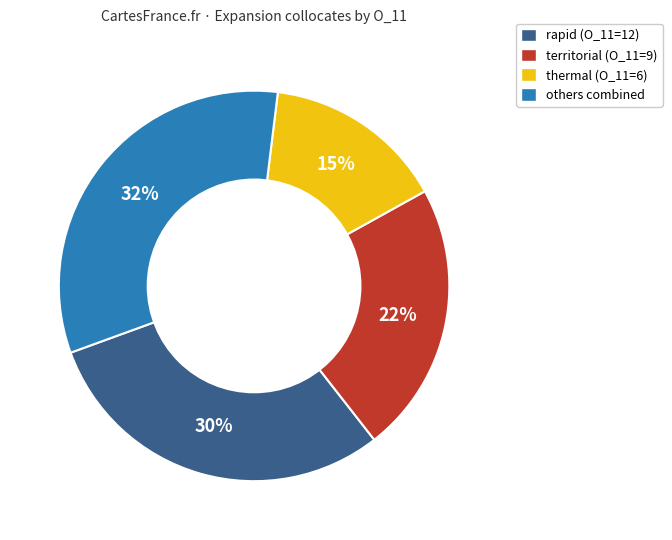

Count the number of slices in the pie.

4